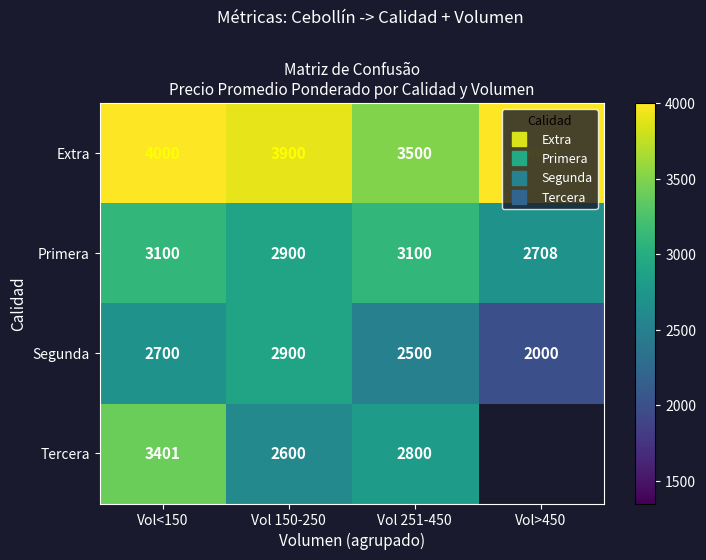

What value does the Segunda series have at Vol<150?

2700.0